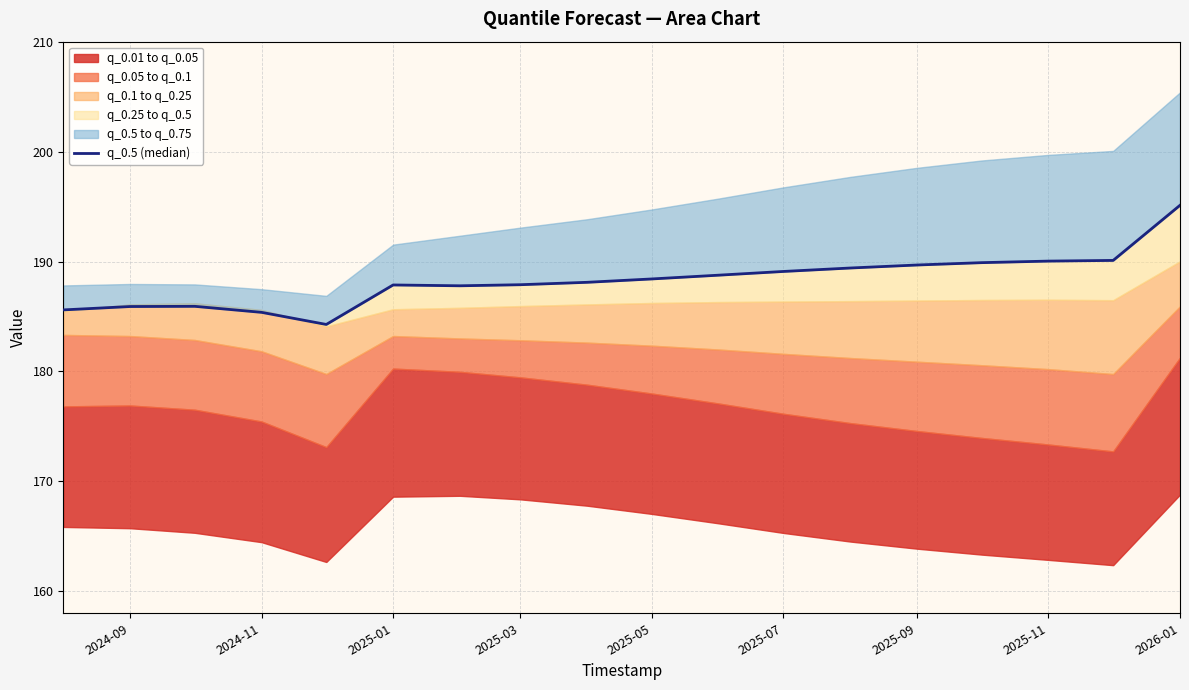

How many data points are less than 188?

8